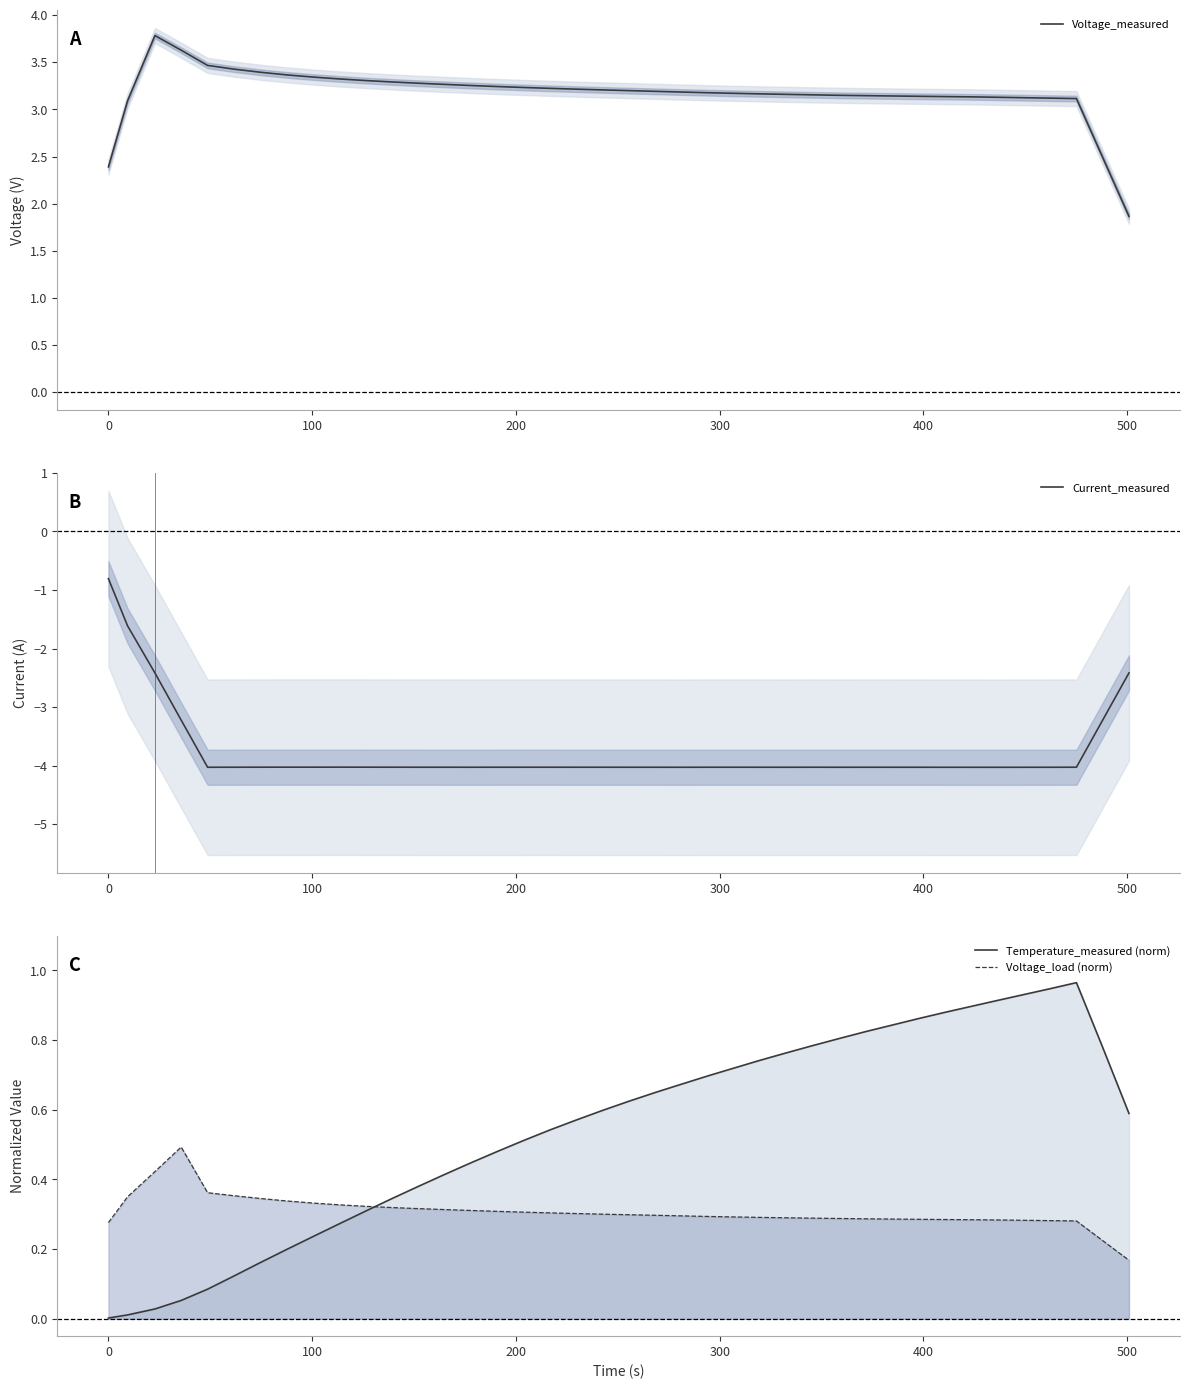

How many lines are shown in the chart?

4